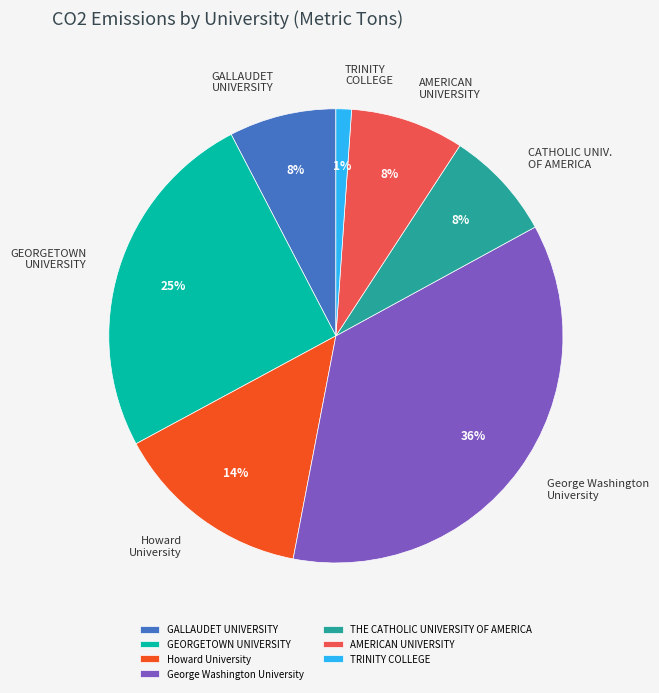

Is it true that GALLAUDET UNIVERSITY is 1% of the pie?

False